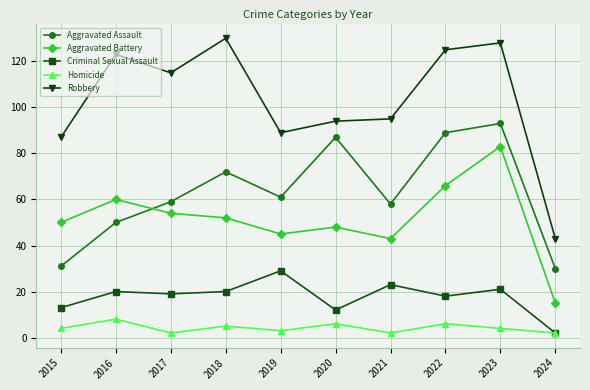

Count the number of data series in this chart.

5